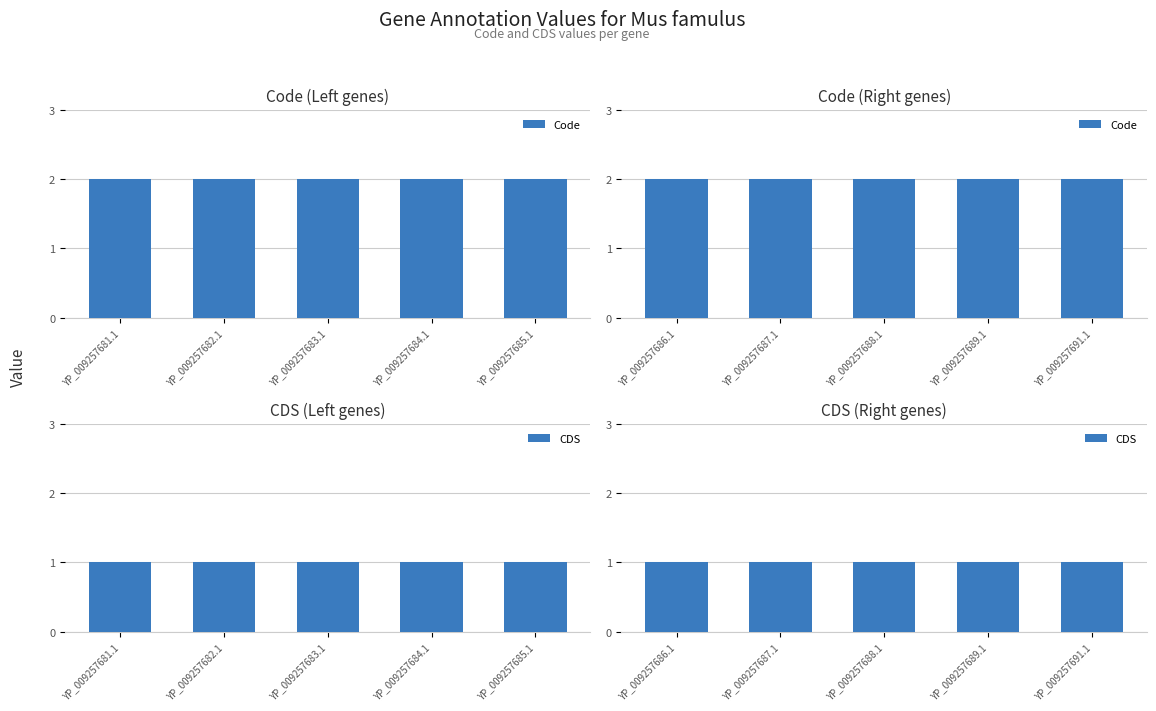

What are all the series names shown in the legend?

Code, CDS